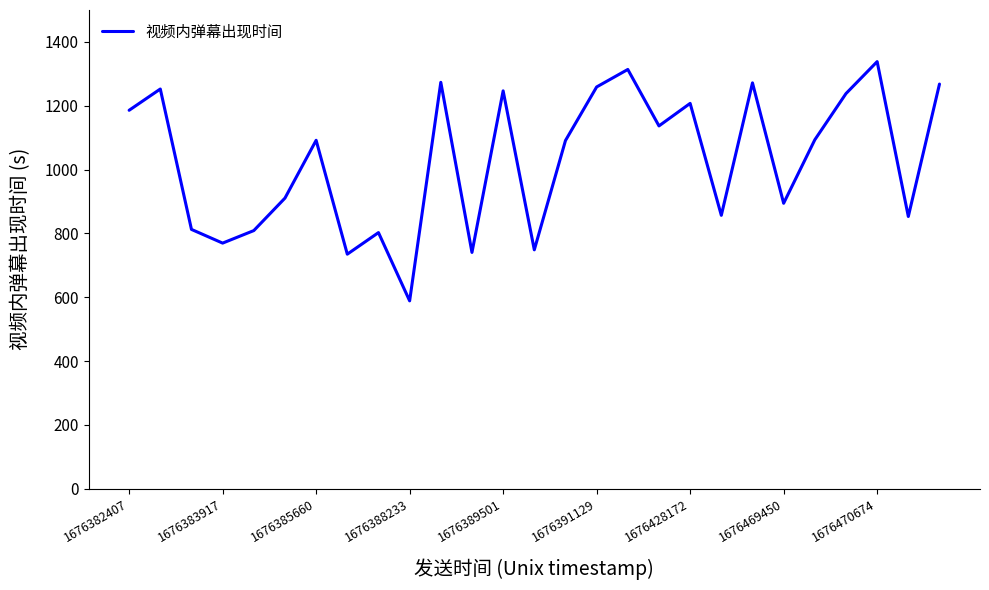

What is the difference between the maximum and minimum values?

749.7